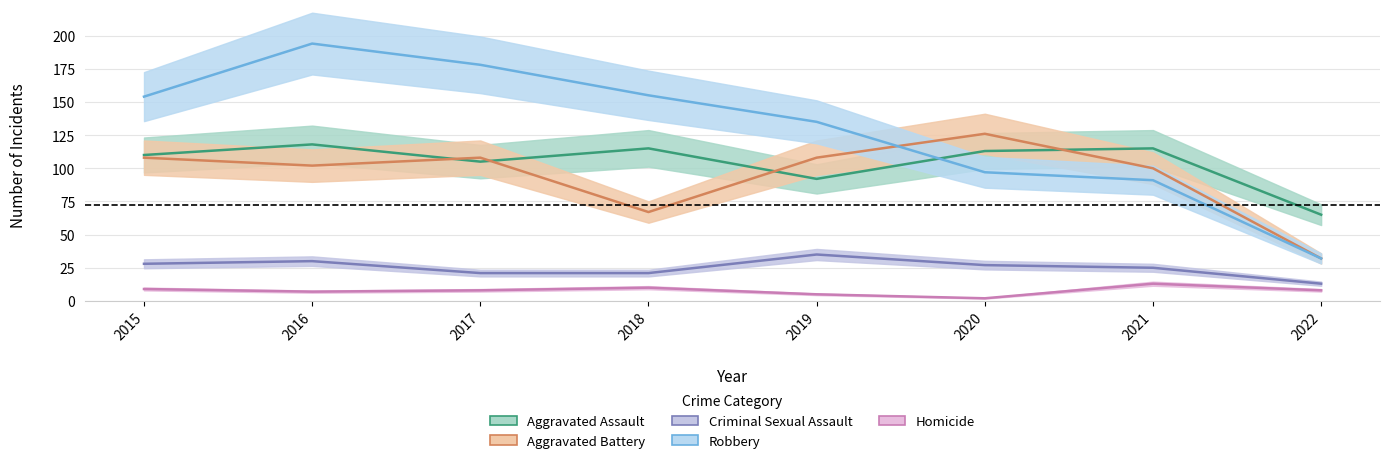

What is the difference between the highest and lowest values at 2017?

170